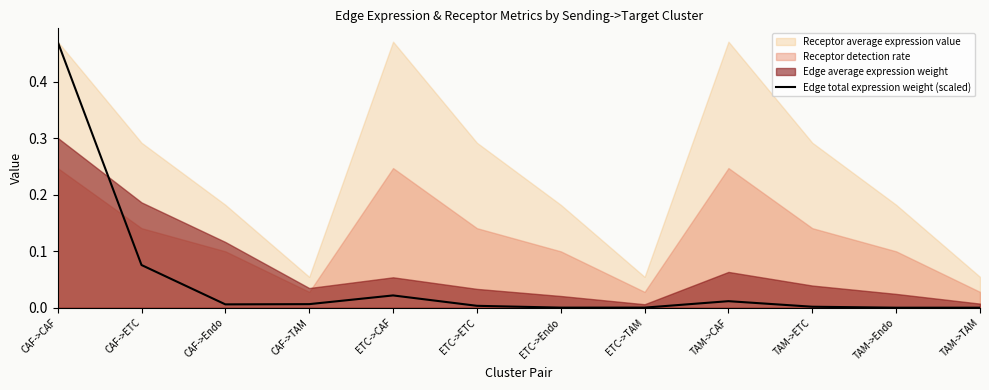

What is the greatest value displayed?

0.5